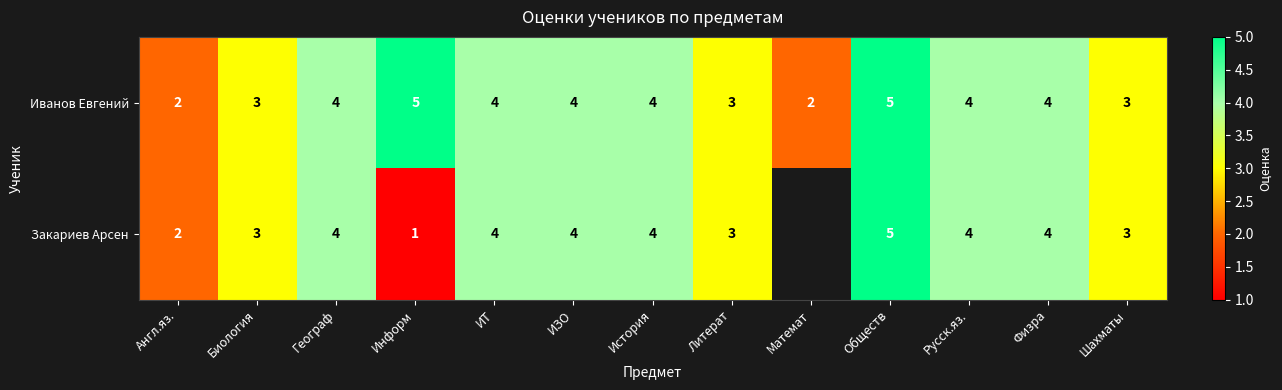

The value of Иванов Евгений at Физра is 4. True or false?

True